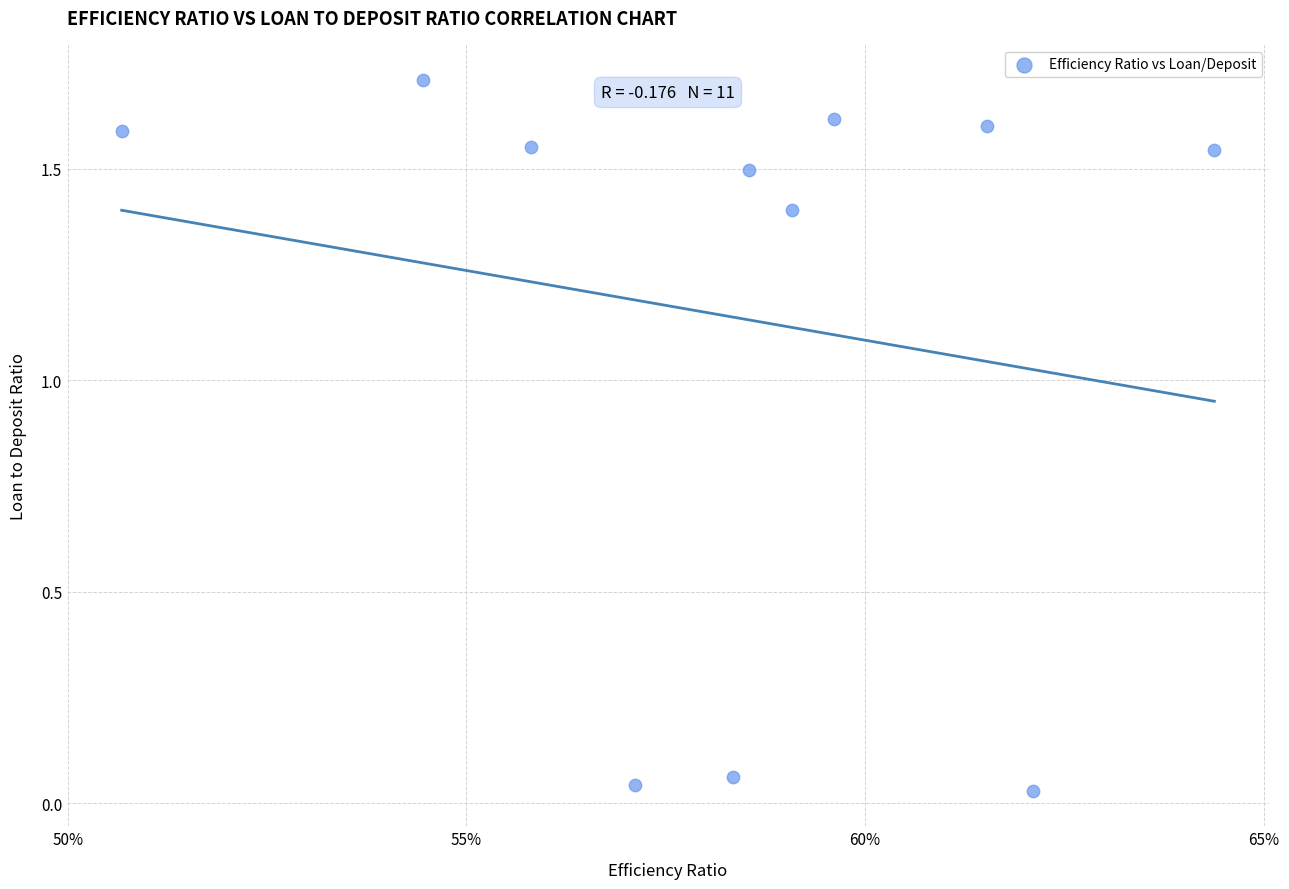

What is the range of Y values (max minus min)?

1.7